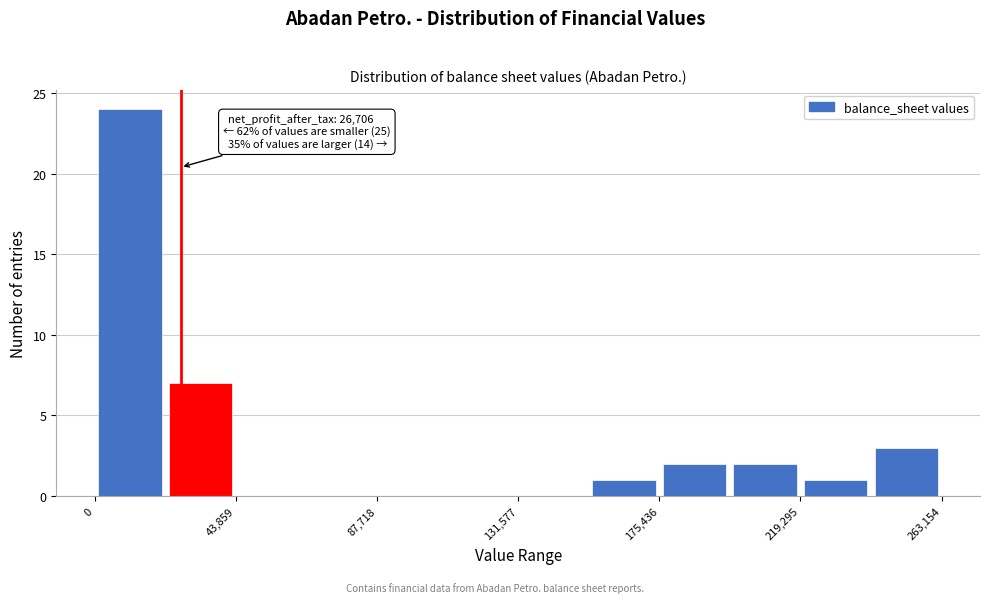

Which range on the x-axis has the tallest bar?

0 to 20000